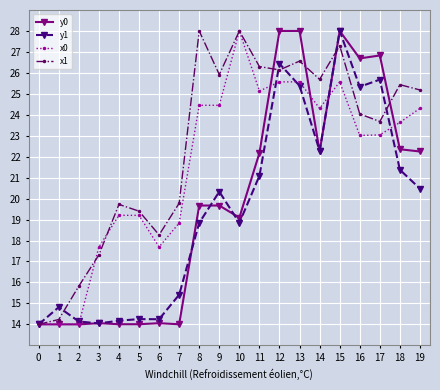

At which label does y1 first exceed 20?

9